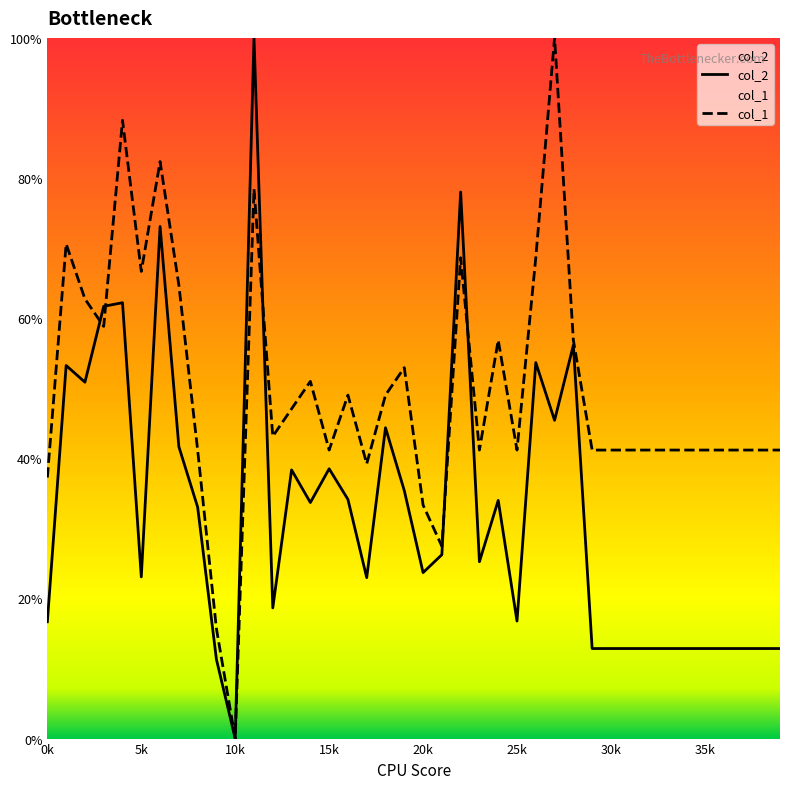

What is the difference between the highest and lowest values at 38?

28.3